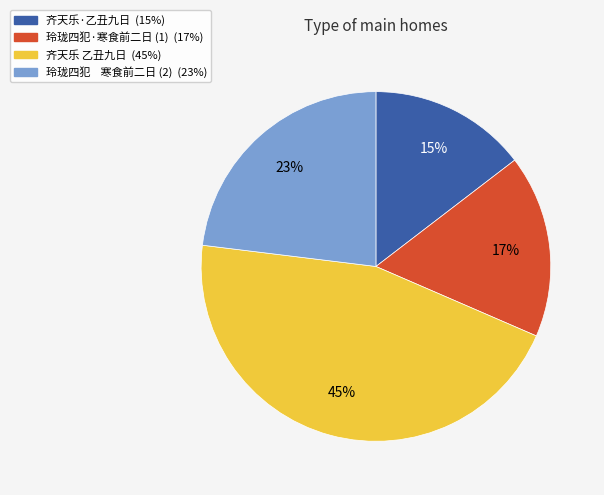

Is there any slice that represents more than half of the pie?

No